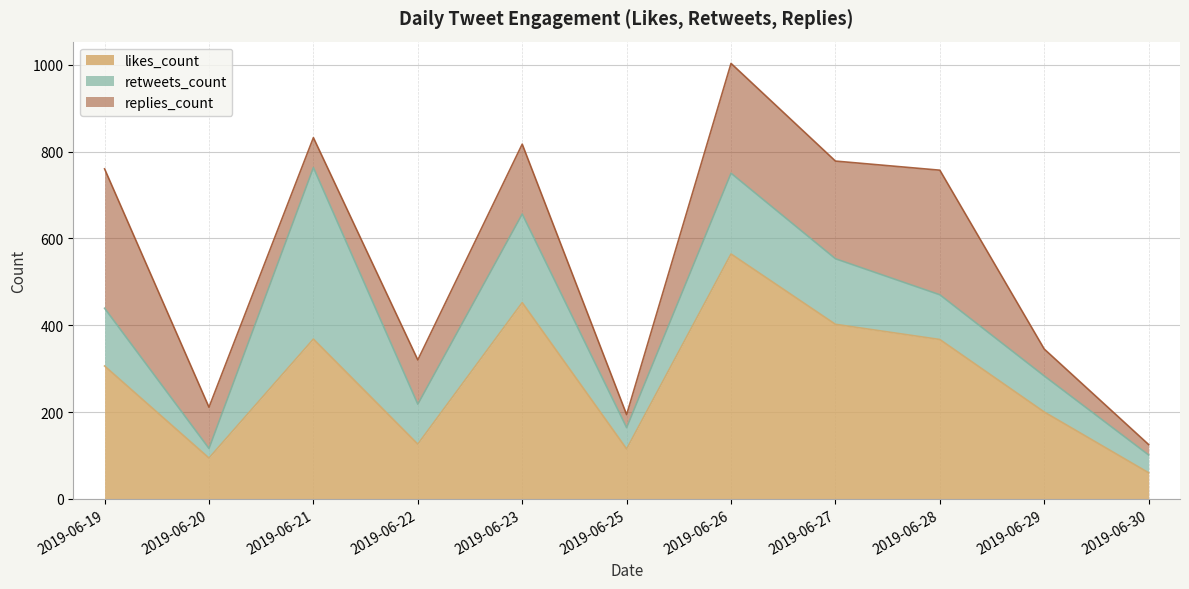

What is the total value across all series at 2019-06-27?

778